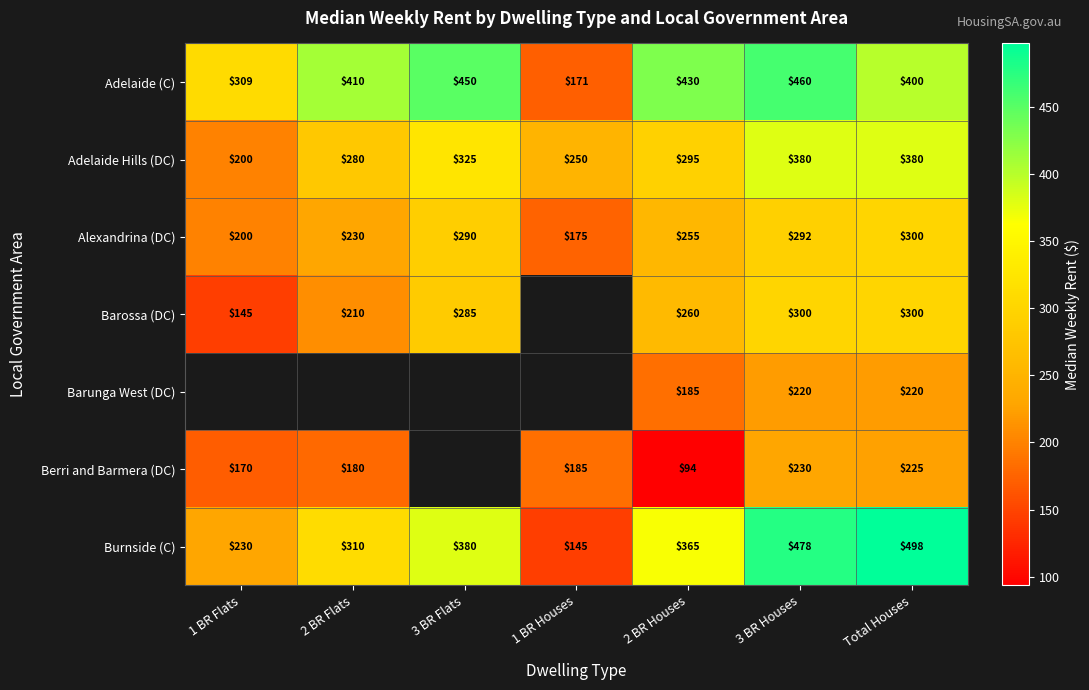

How many values in the Burnside (C) series are below 365?

3